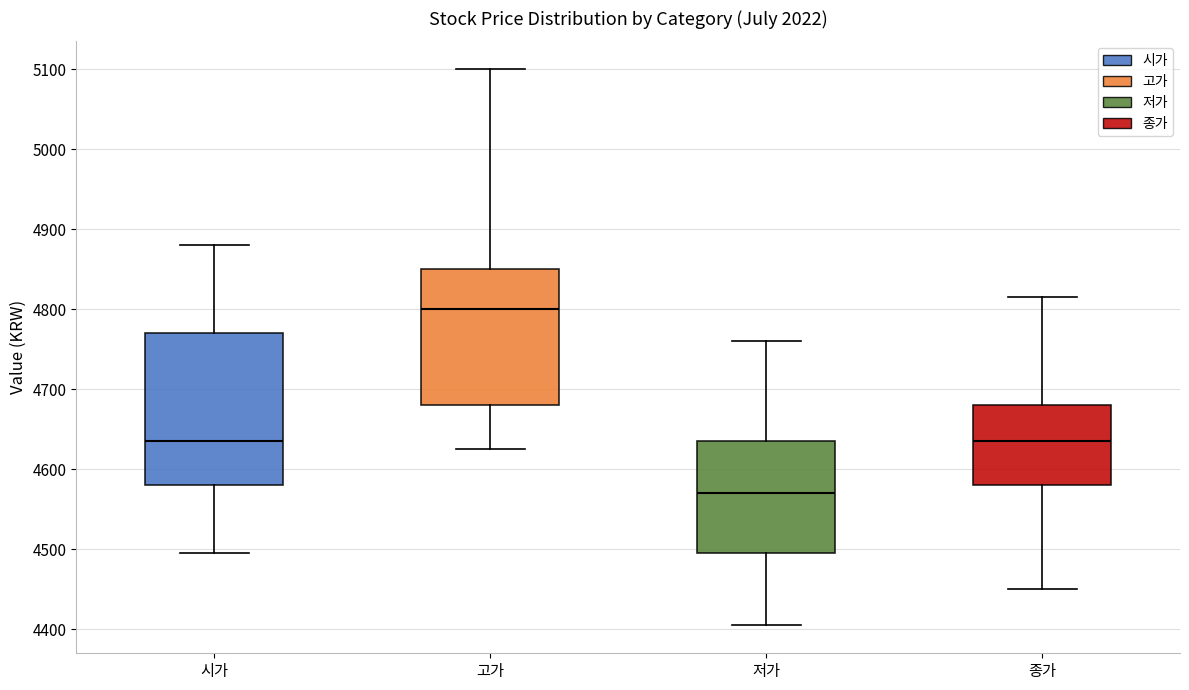

Which box is the tallest, from its lower edge to its upper edge?

시가